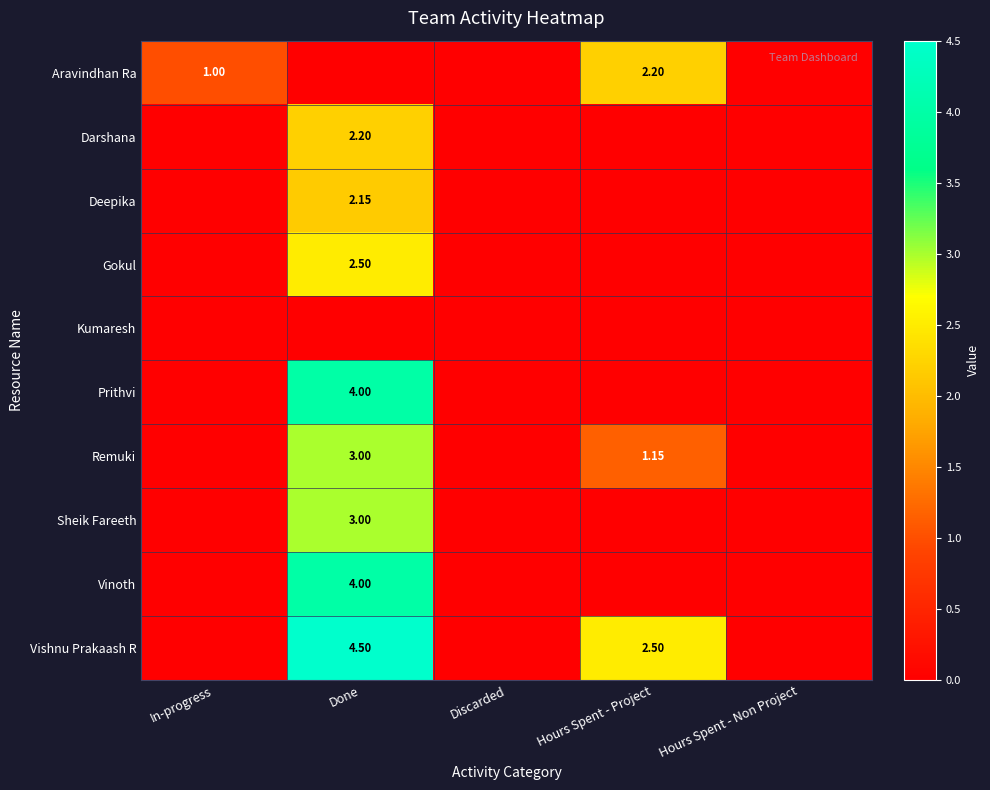

What is the difference between the Deepika values at Done and Hours Spent - Project?

2.1